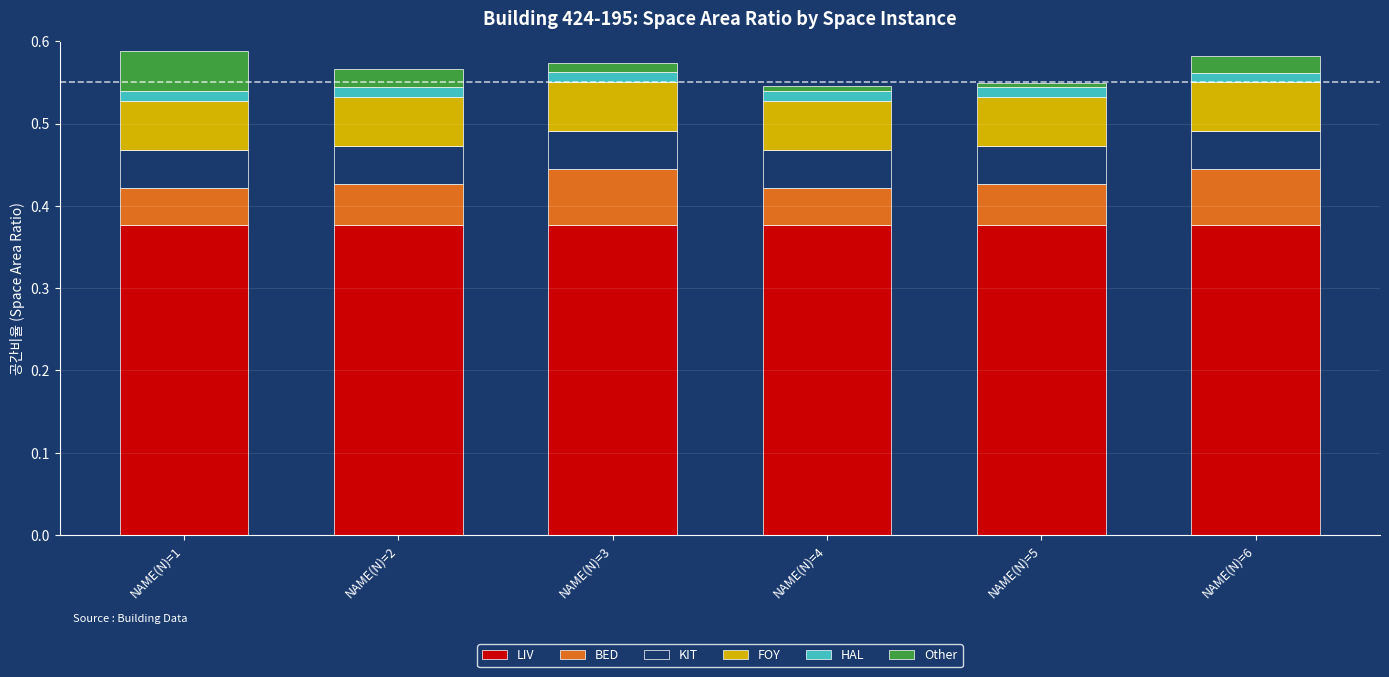

How many bars are there in total?

6